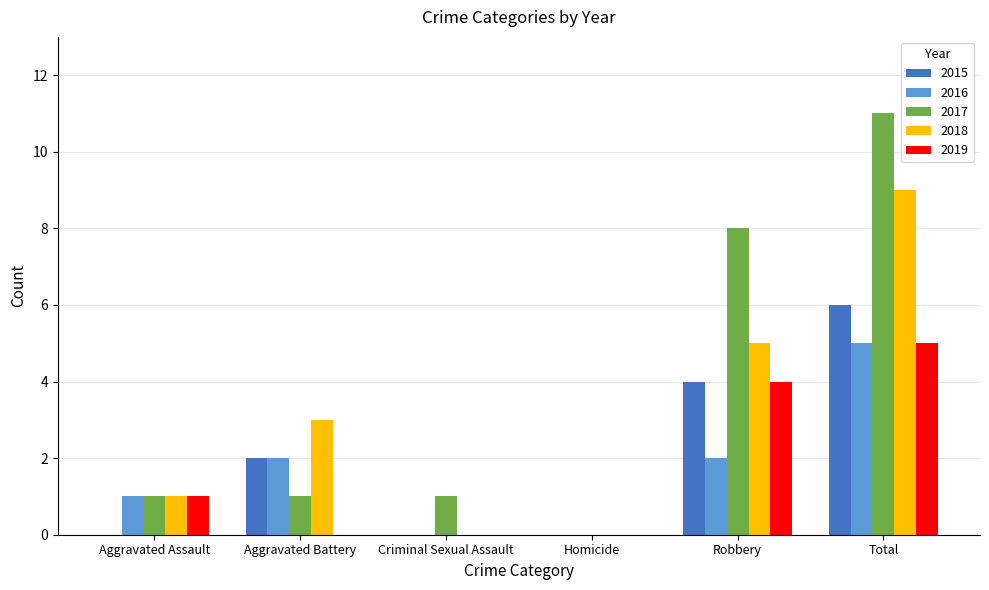

What is the total value across all series at Criminal Sexual Assault?

1